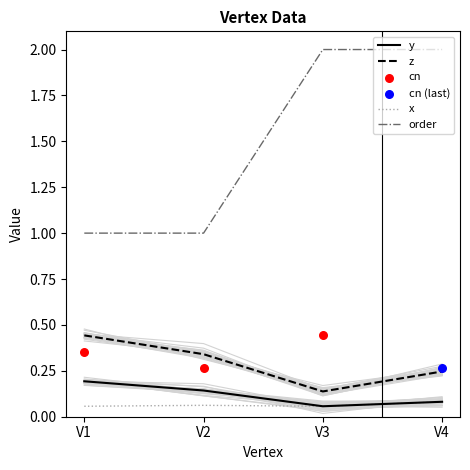

Which series contains the lowest Y value?

y